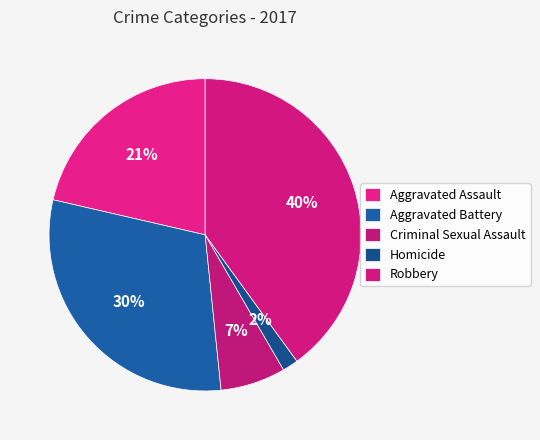

Which category has the smallest portion of the pie?

Homicide